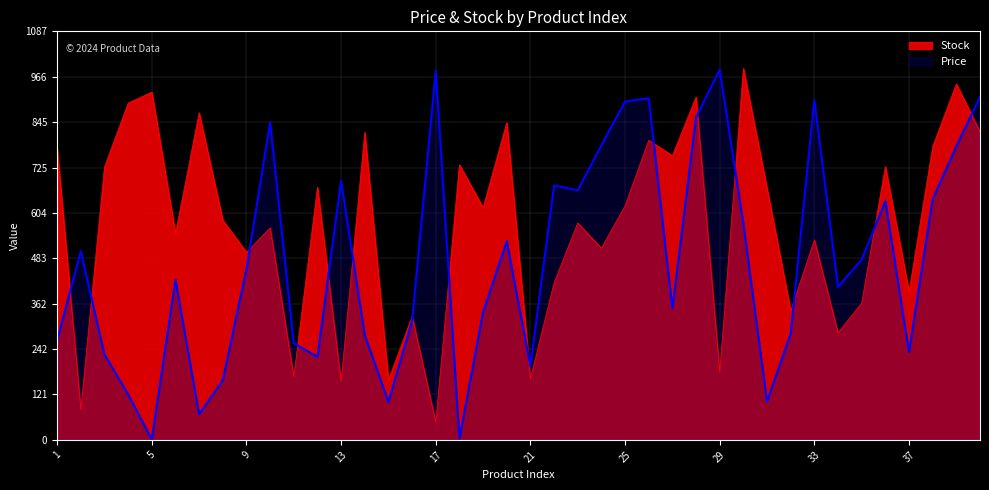

Between 22 and 31, which is larger?

22